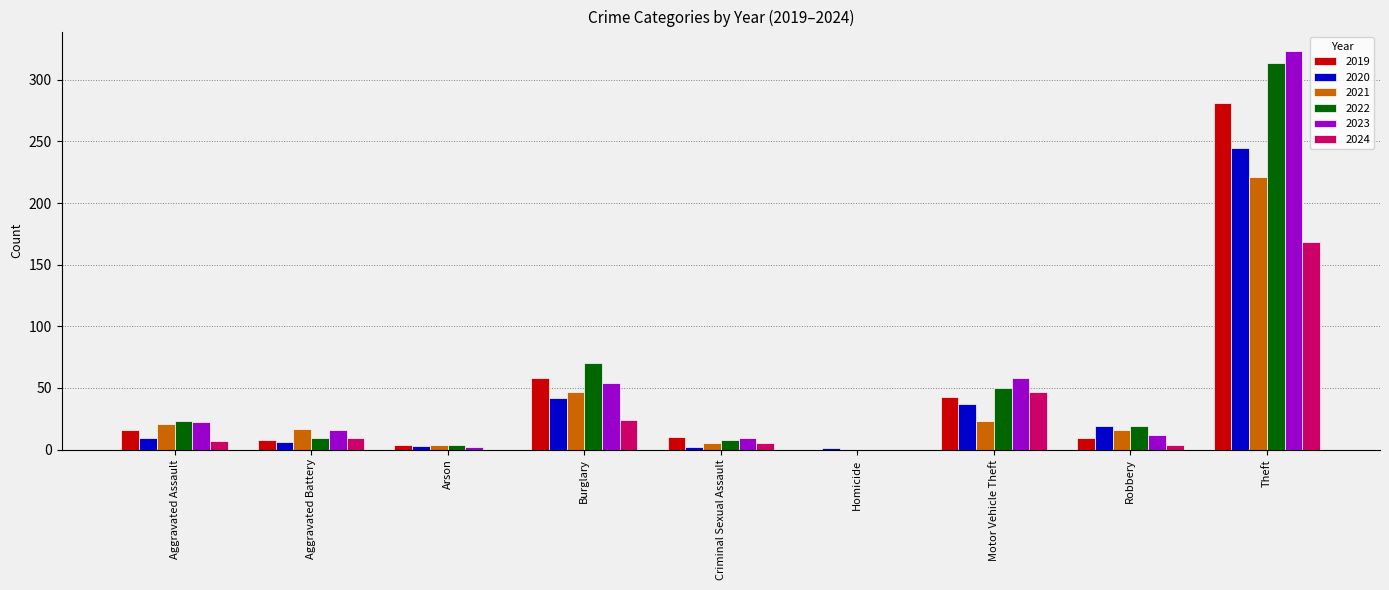

True or false: 2022 has a value of 314 at Theft.

True